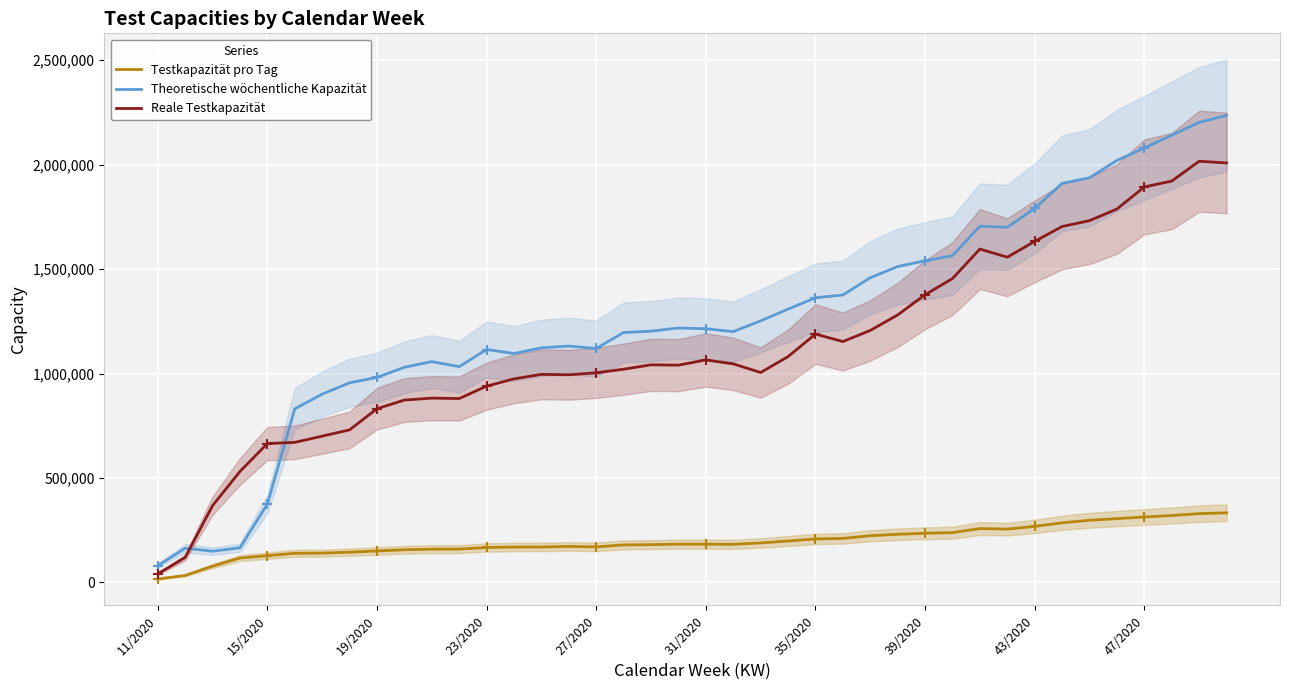

What are all the series names shown in the legend?

Testkapazität pro Tag, Theoretische wöchentliche Kapazität, Reale Testkapazität